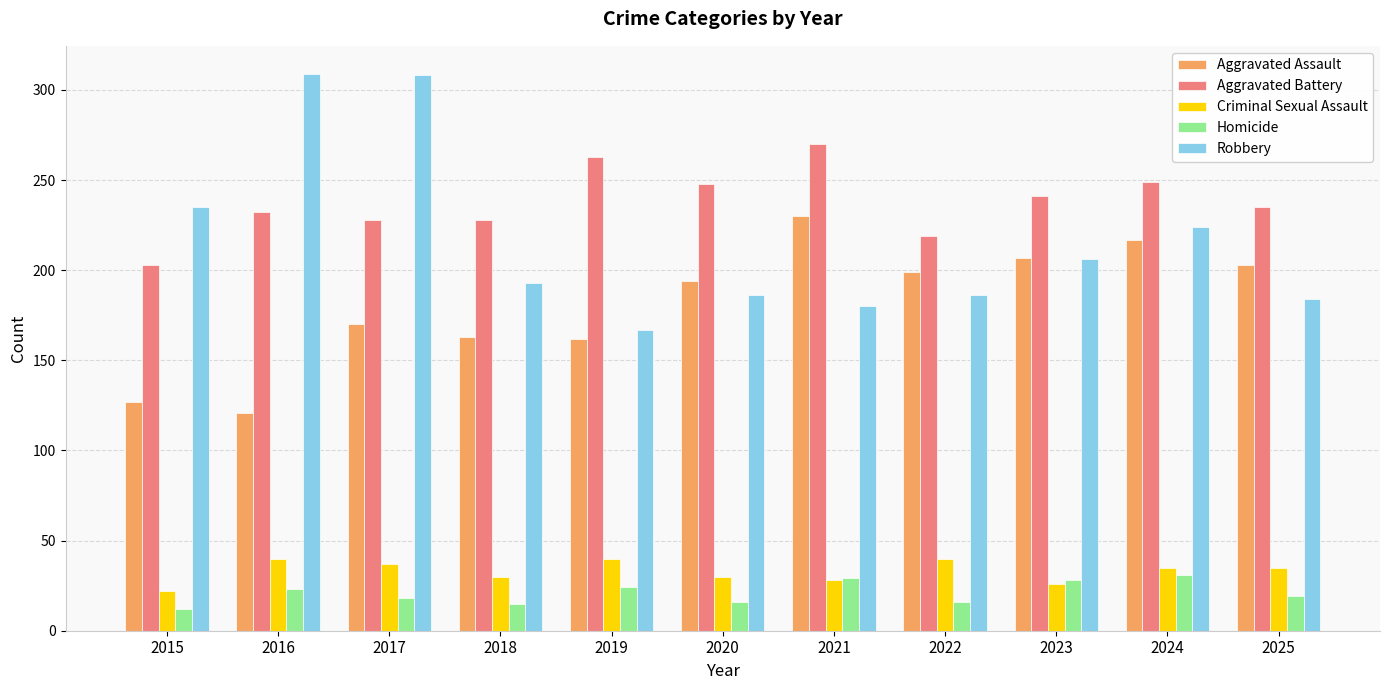

What is the total value across all series at 2025?

676